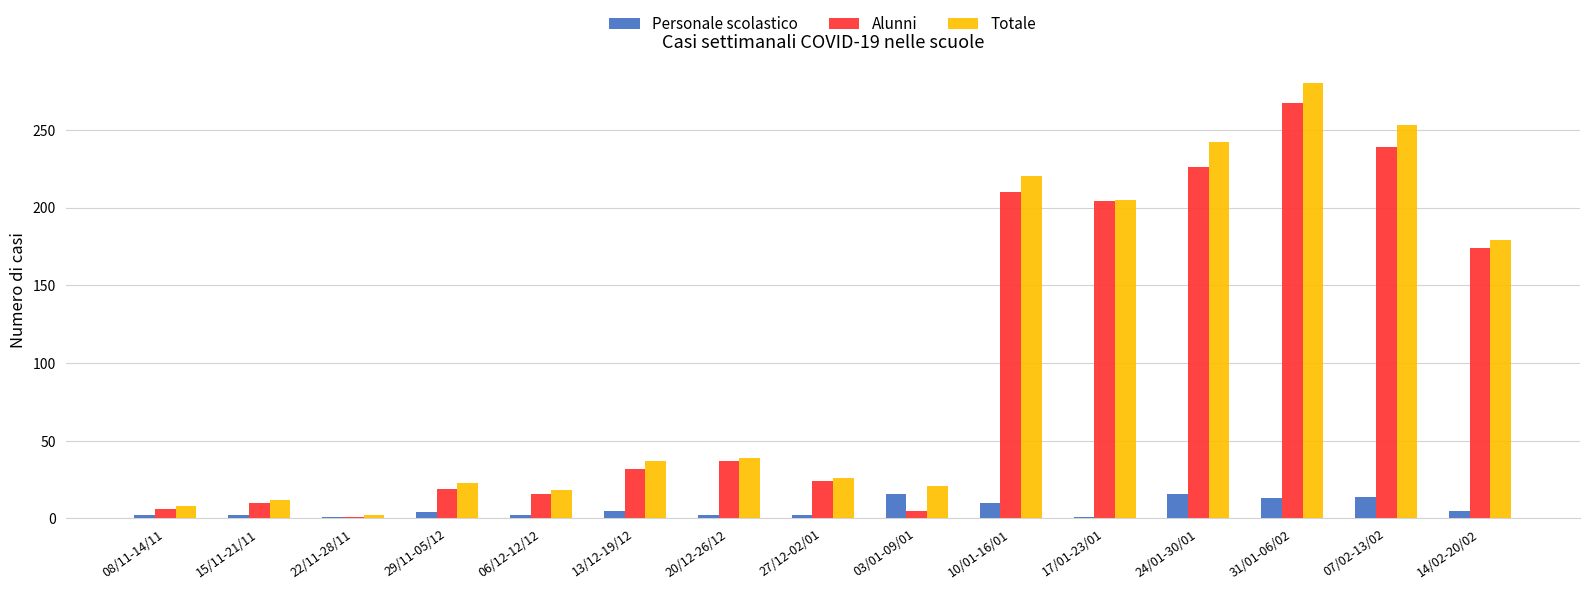

At which category is the sum across all series the highest?

31/01-06/02